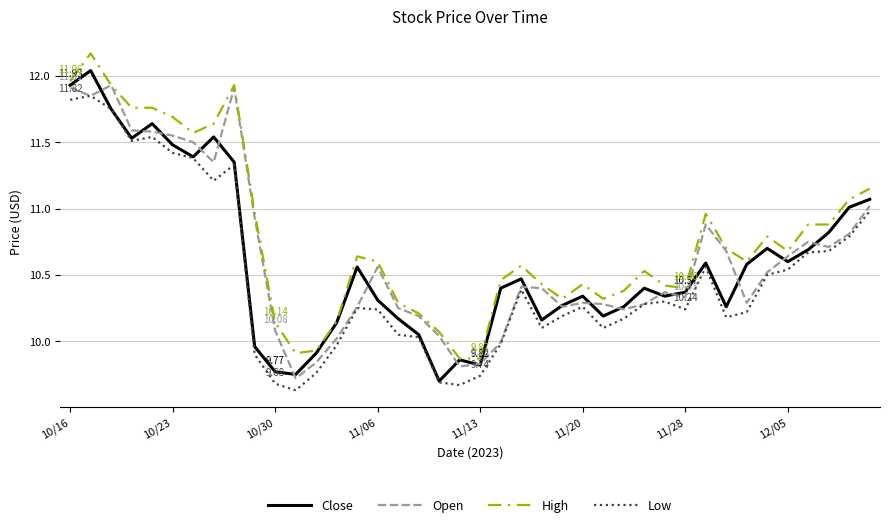

Which series has the largest range (max minus min)?

Close